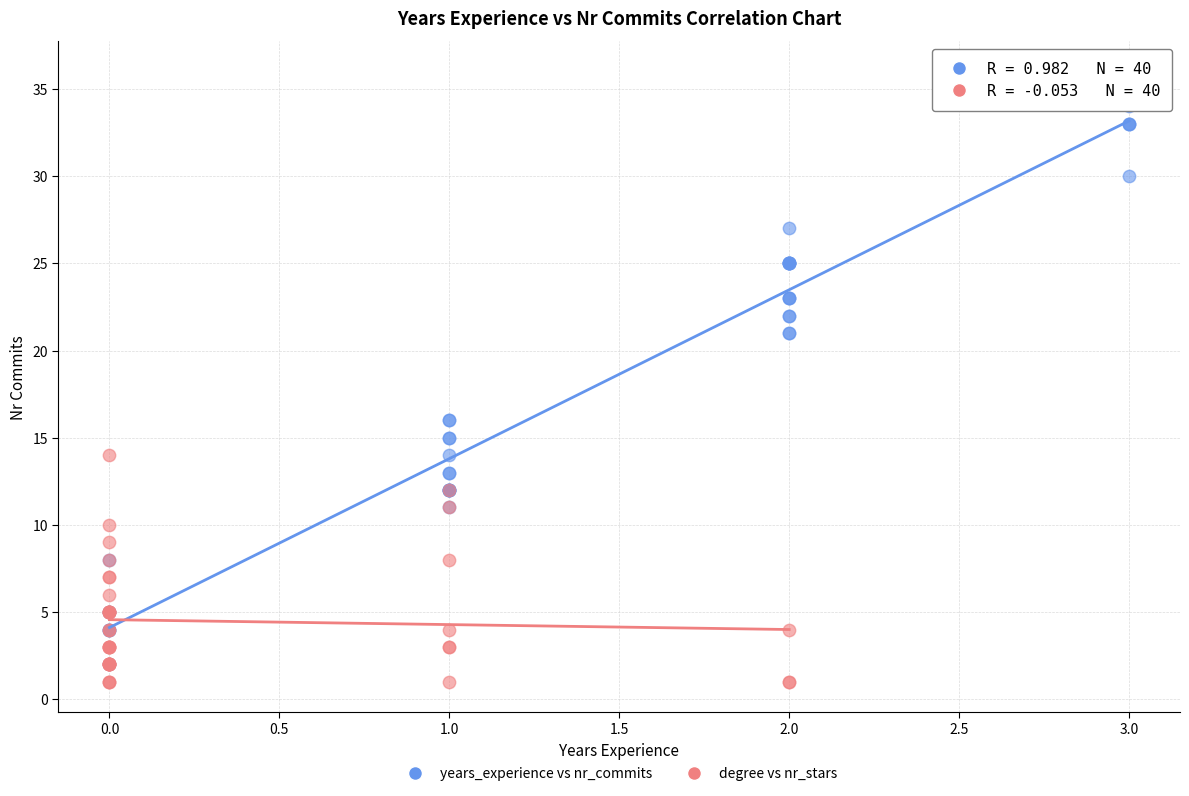

Which series contains the highest Y value?

years_experience vs nr_commits